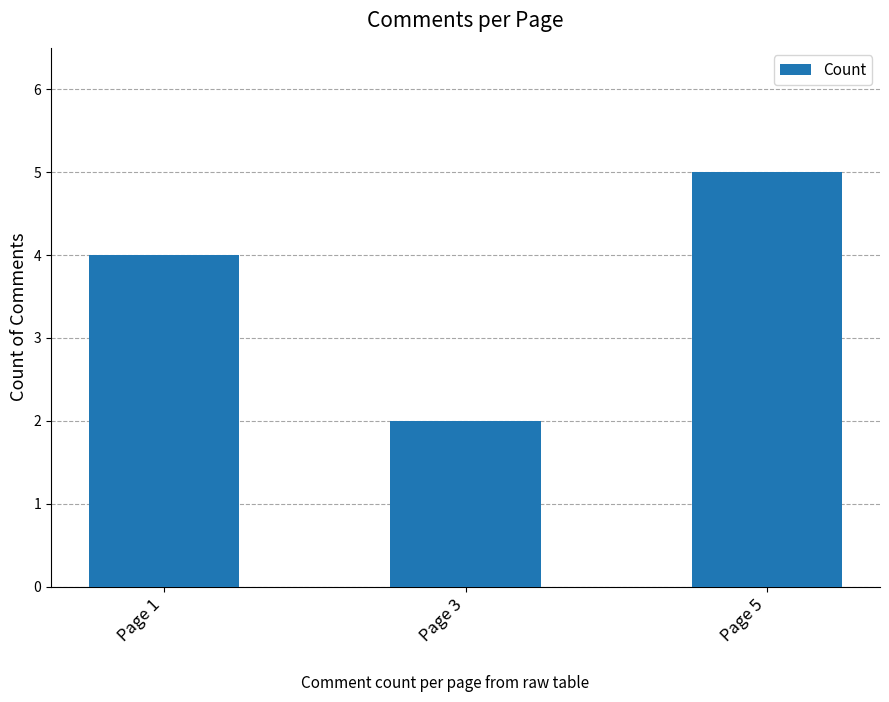

What is the value of the 2nd bar from the left?

2